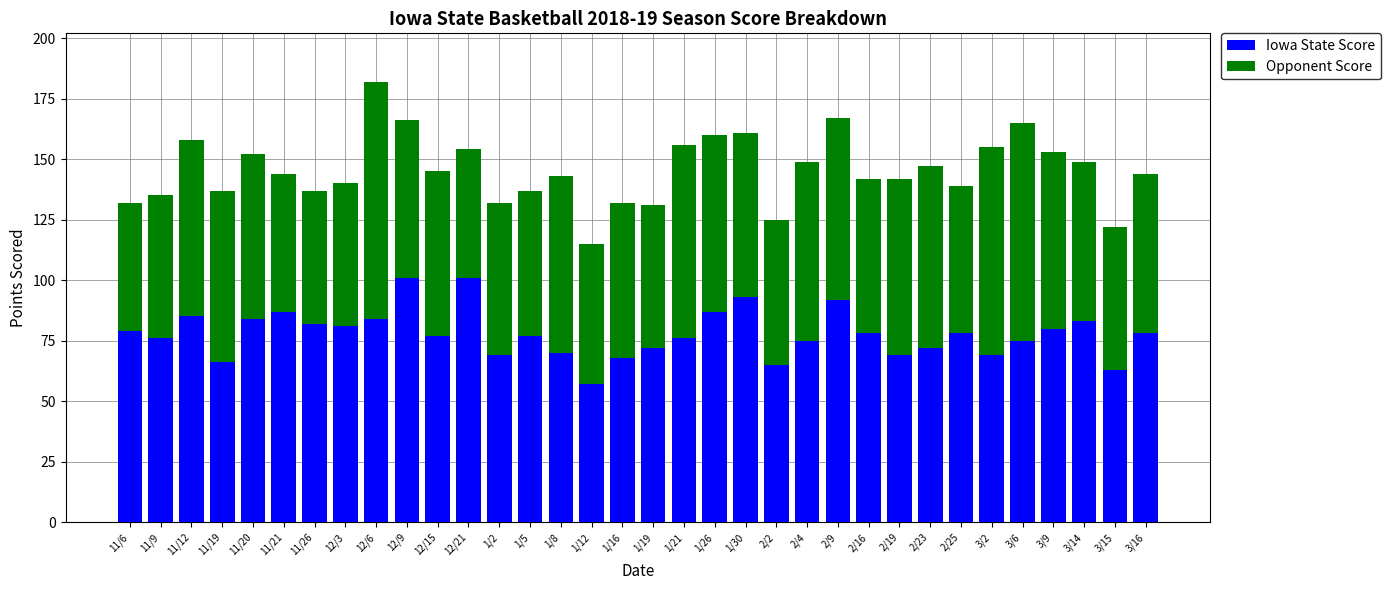

The Iowa State Score series shows 24 at 2/16. True or false?

False